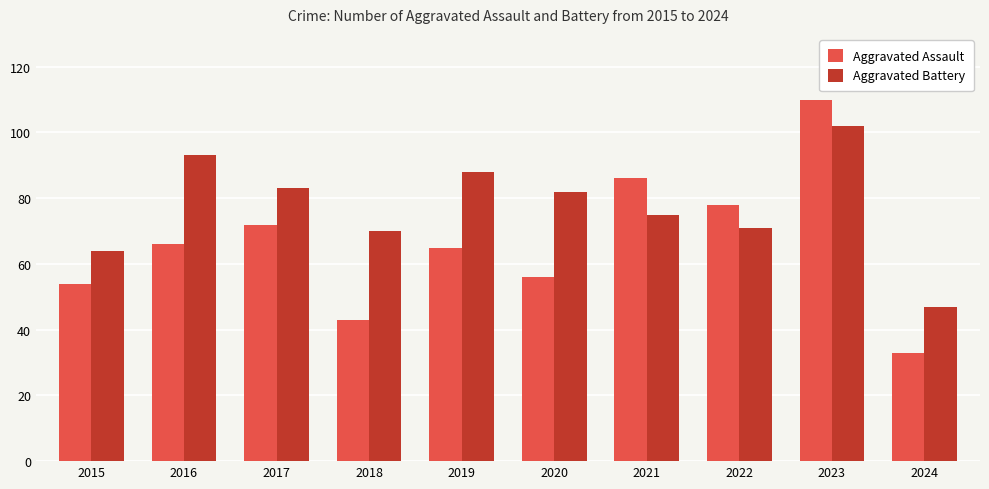

Reading right to left, list all the values displayed in this chart.

Aggravated Assault: 2024=33	2023=110	2022=78	2021=86	2020=56	2019=65	2018=43	2017=72	2016=66	2015=54
Aggravated Battery: 2024=47	2023=102	2022=71	2021=75	2020=82	2019=88	2018=70	2017=83	2016=93	2015=64